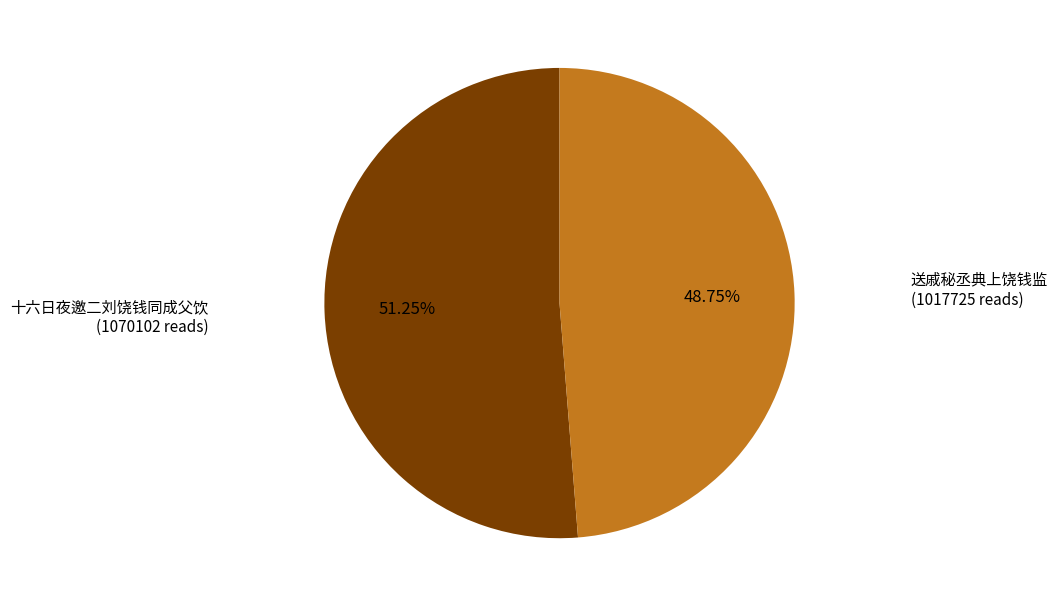

Is there a majority slice in this chart?

Yes